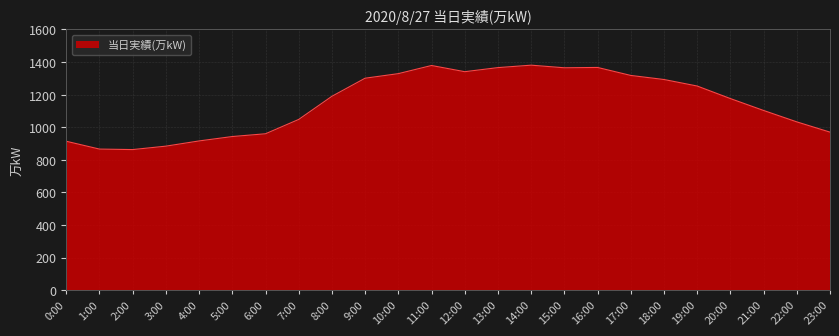

What is the minimum value shown in the chart?

863